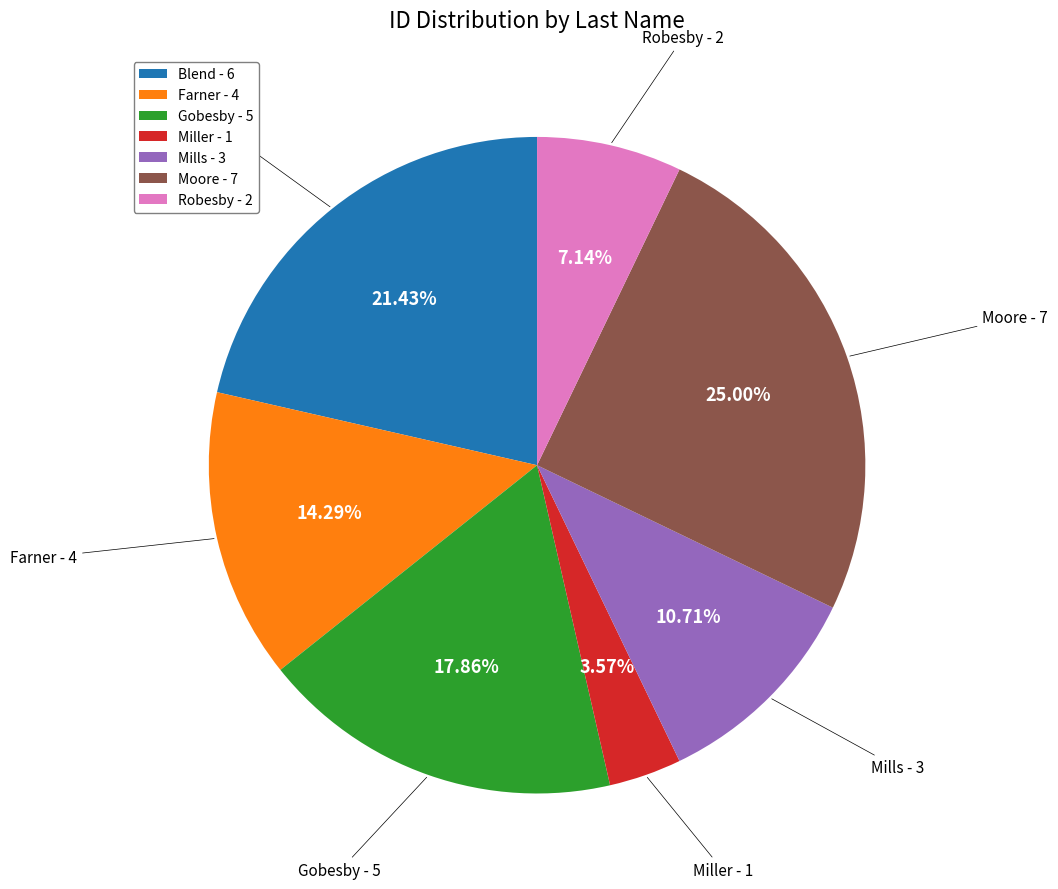

Does any single category account for the majority?

No